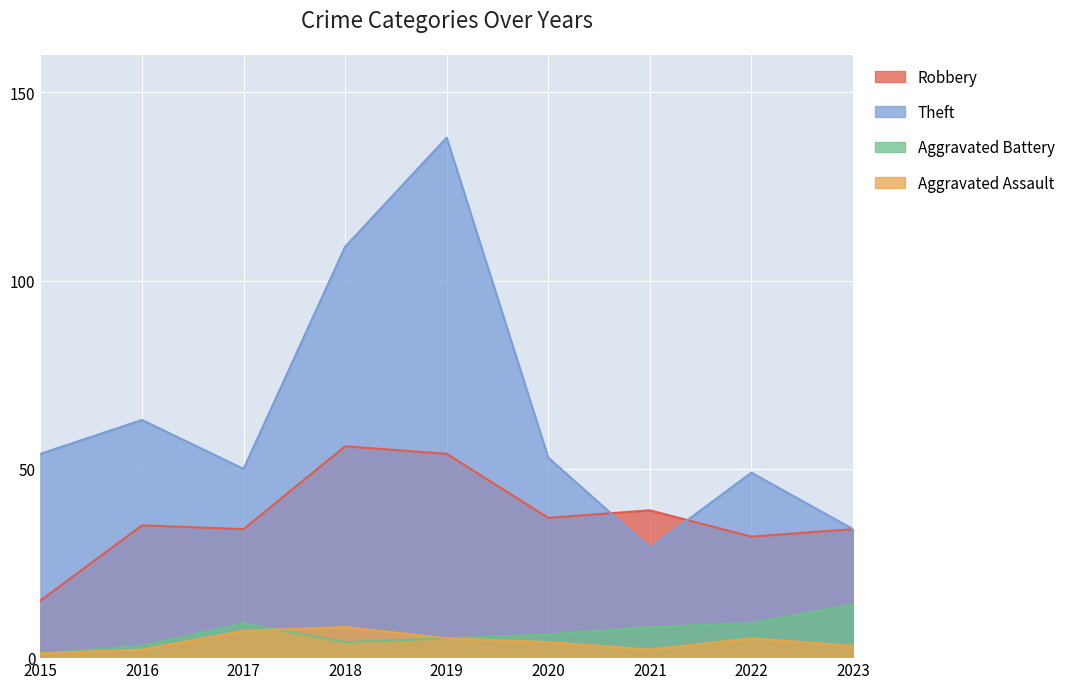

Which category has the highest value across all series?

2019